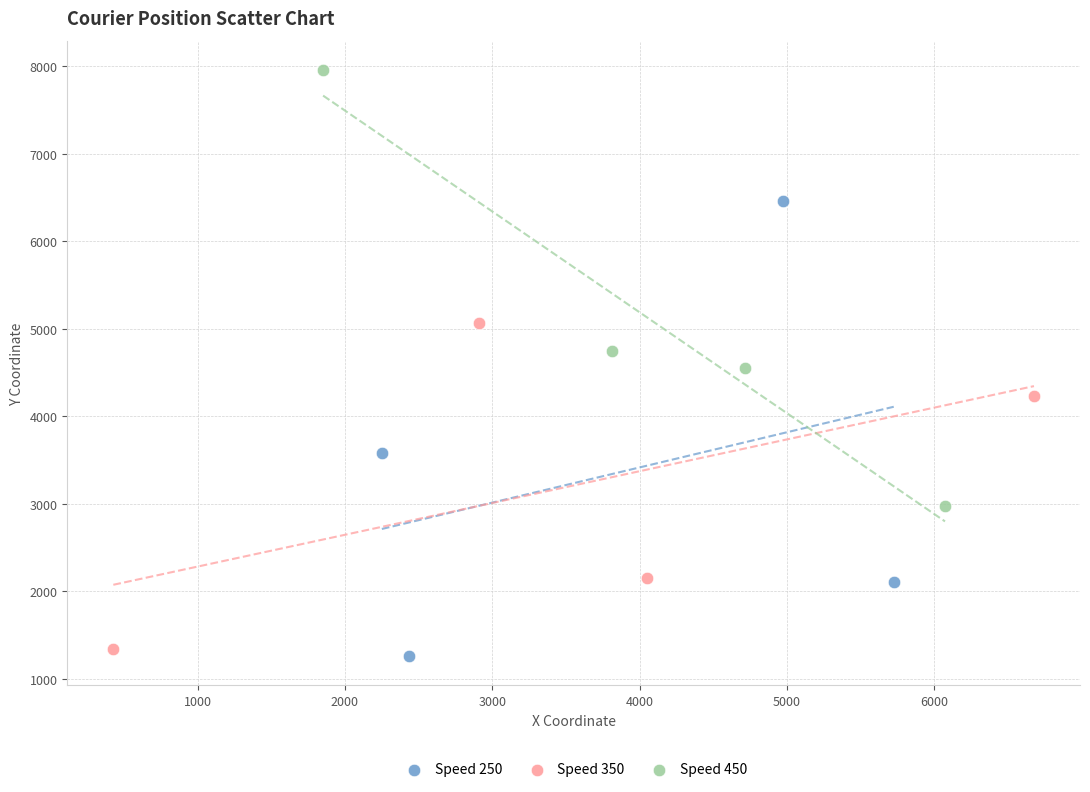

Which series reaches the maximum Y coordinate?

Speed 450